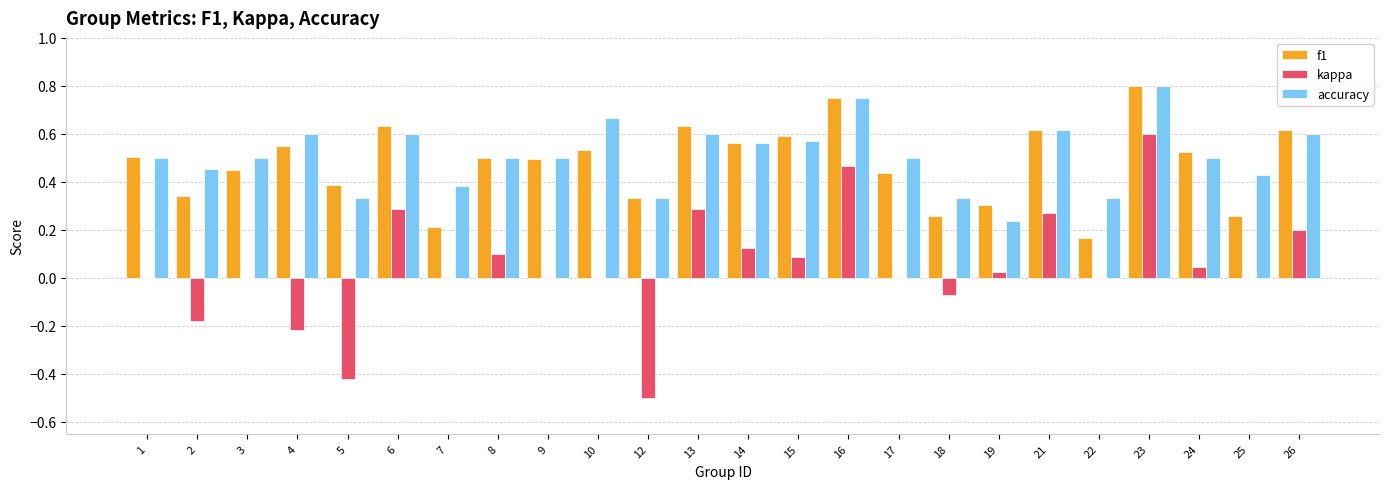

How many distinct data groups are displayed?

3